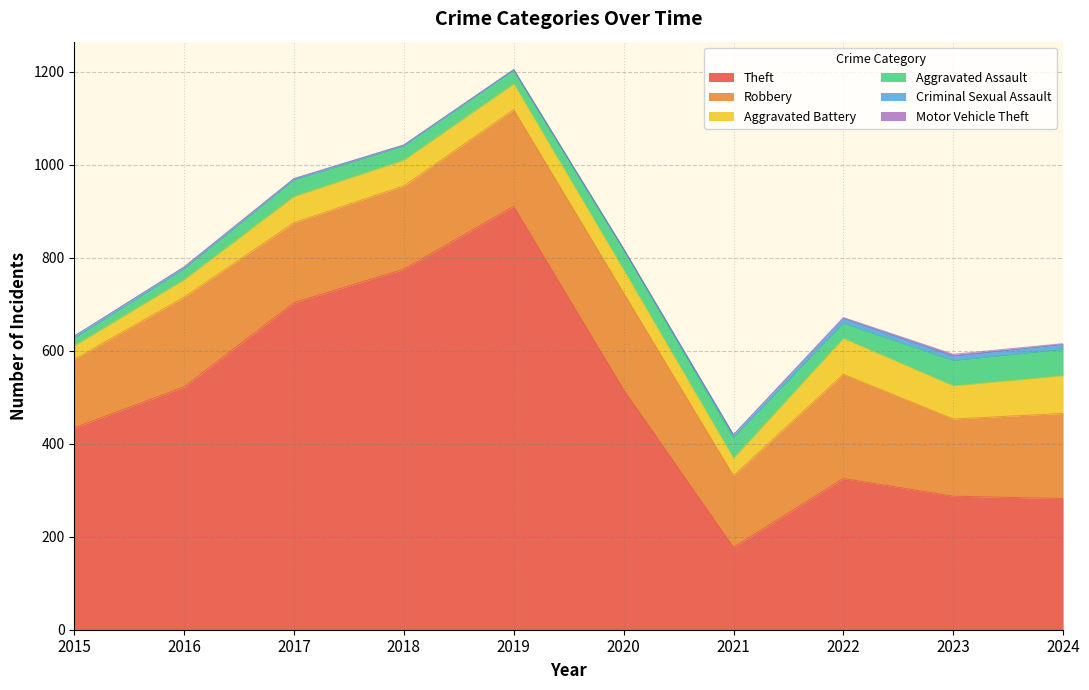

What is the sum of all Motor Vehicle Theft values?

11